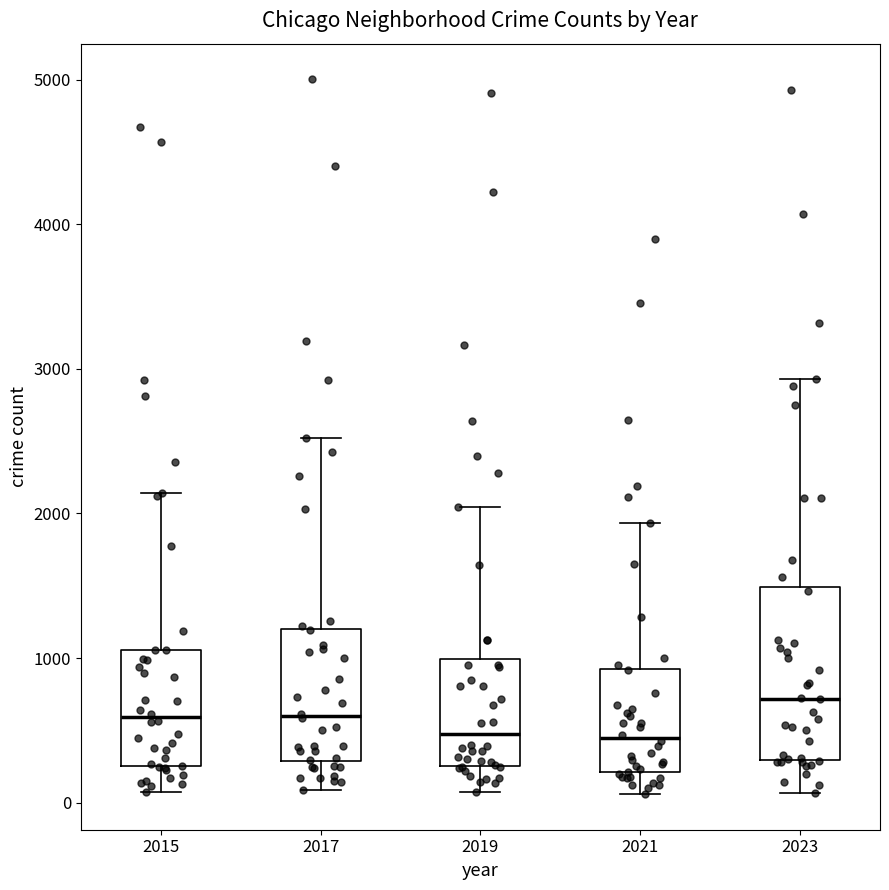

Reading left to right, transcribe this box plot: for each box, give where its median line is, the range the box spans, and where its two whiskers end, as read against the y-axis. The values are not printed on the chart, so give them approximately, as read against the axis.

2015: median 600, box 300 to 1100, whiskers 100 to 2100
2017: median 600, box 300 to 1200, whiskers 100 to 2500
2019: median 500, box 300 to 1000, whiskers 100 to 2000
2021: median 400, box 200 to 900, whiskers 100 to 1900
2023: median 700, box 300 to 1500, whiskers 100 to 2900